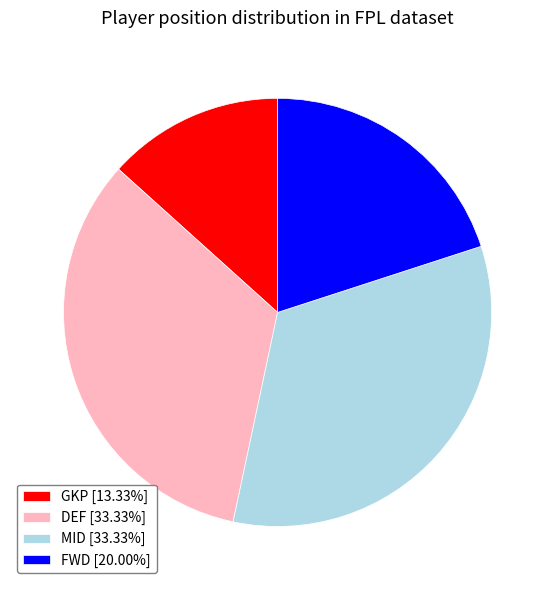

Is it true that DEF is 33% of the pie?

True